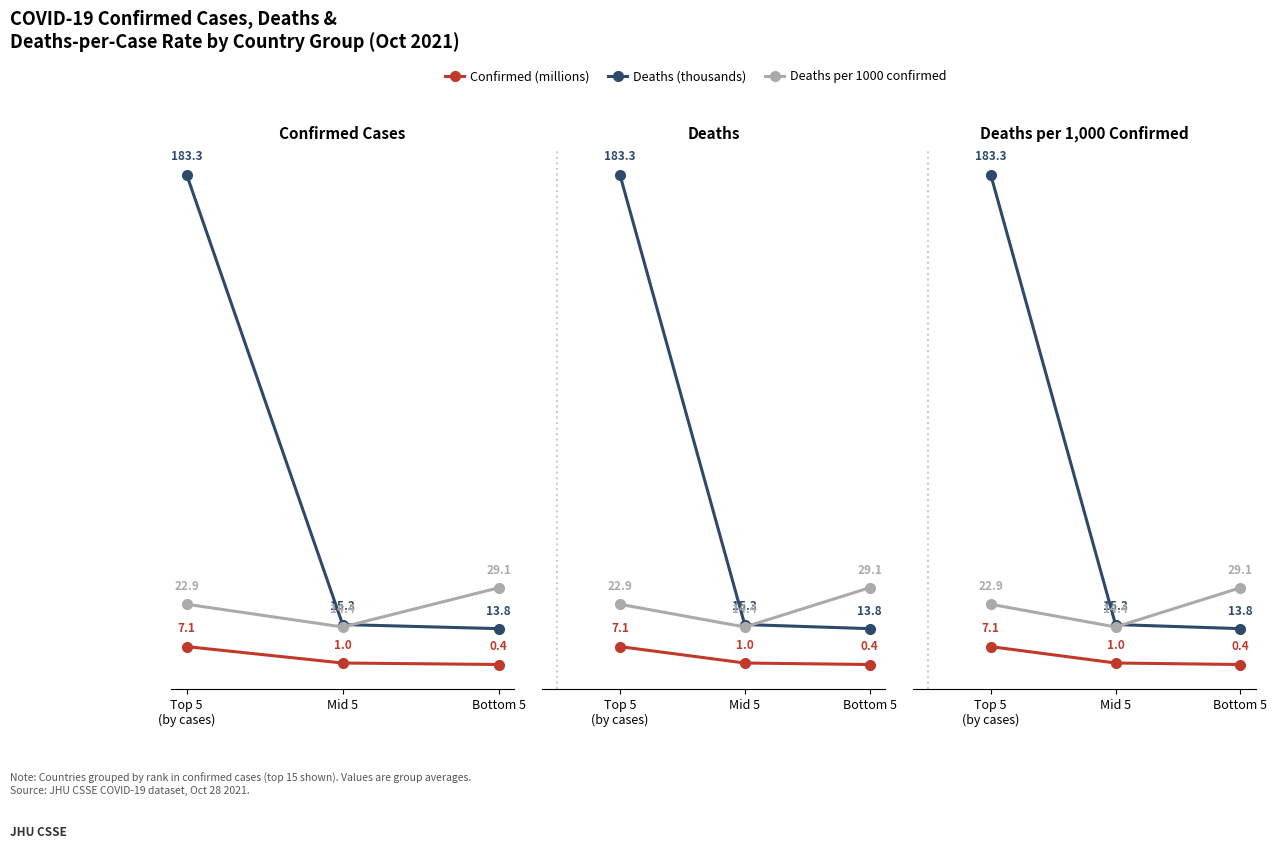

What is the sum of the Deaths per 1000 confirmed values at Mid 5 and Bottom 5?

43.5